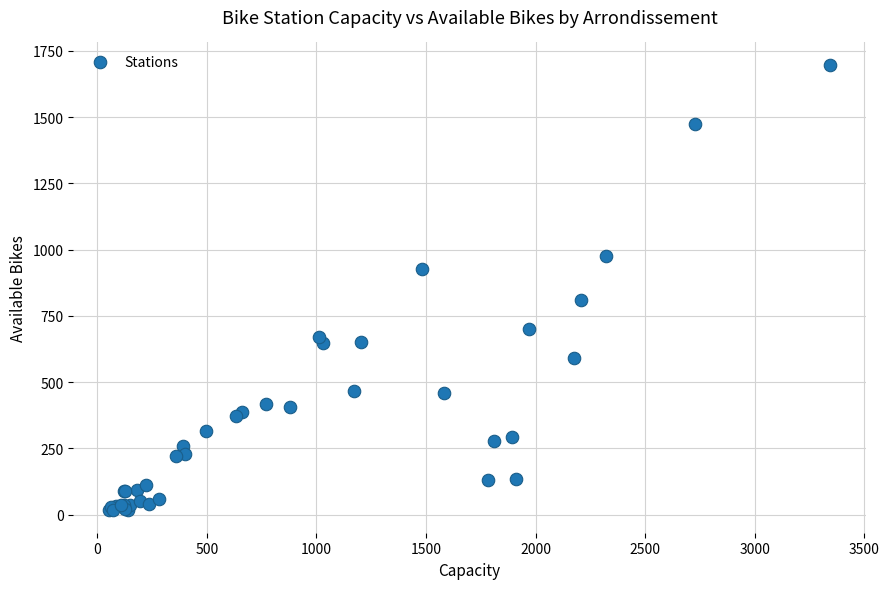

What Y value in the scatter plot is closest to 857?

810